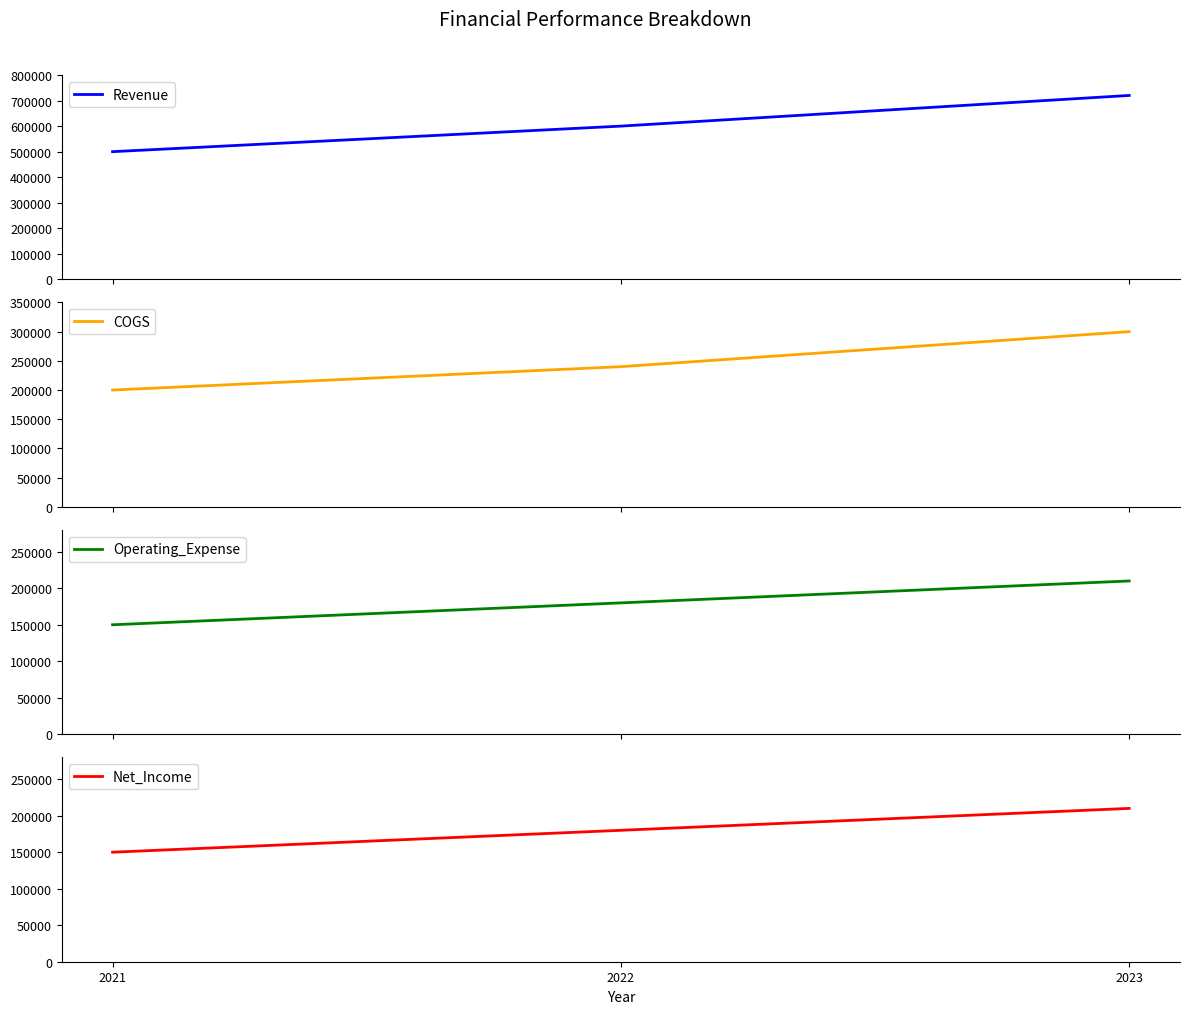

At how many categories does at least one series exceed 672161?

1